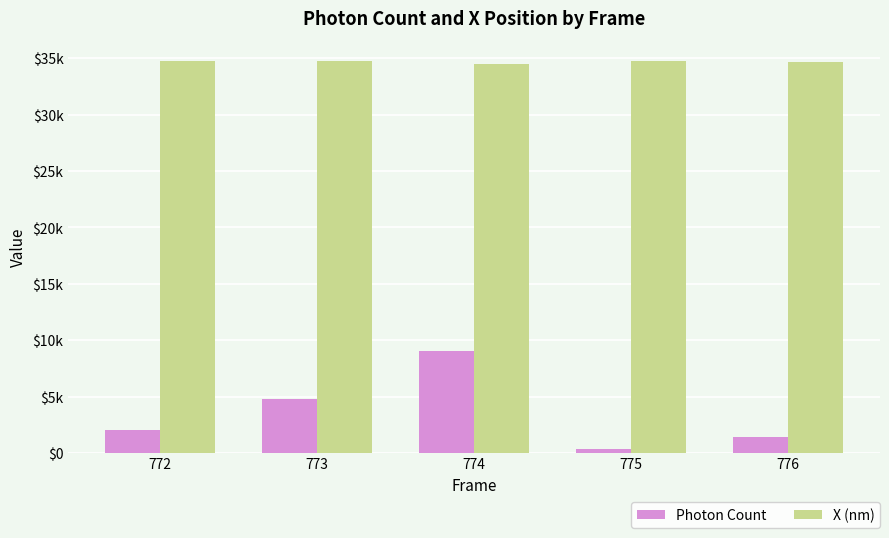

What is the value of the X (nm) bar at the 3rd from the left?

34534.4